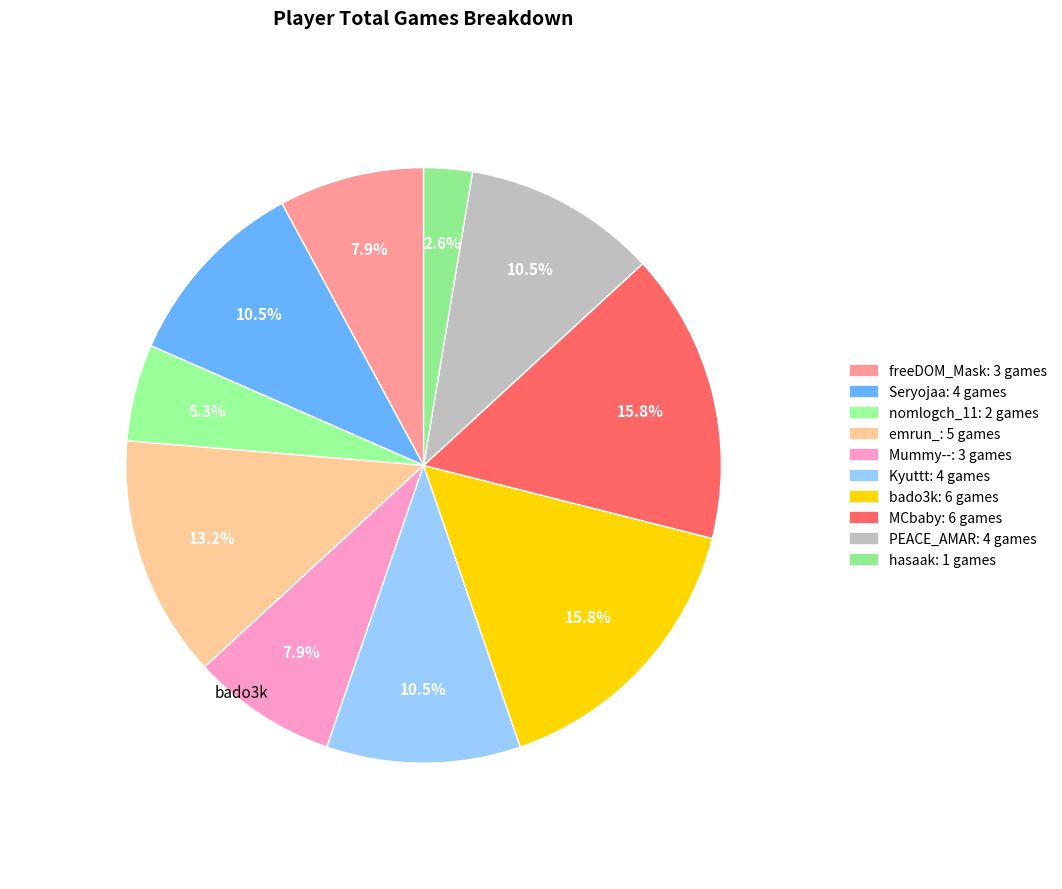

Which slice is the largest?

bado3k